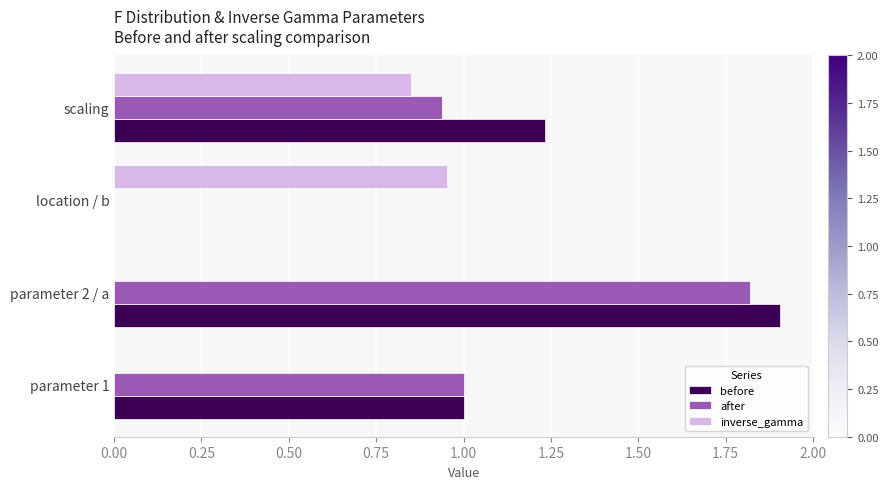

How many series are shown in this chart?

3